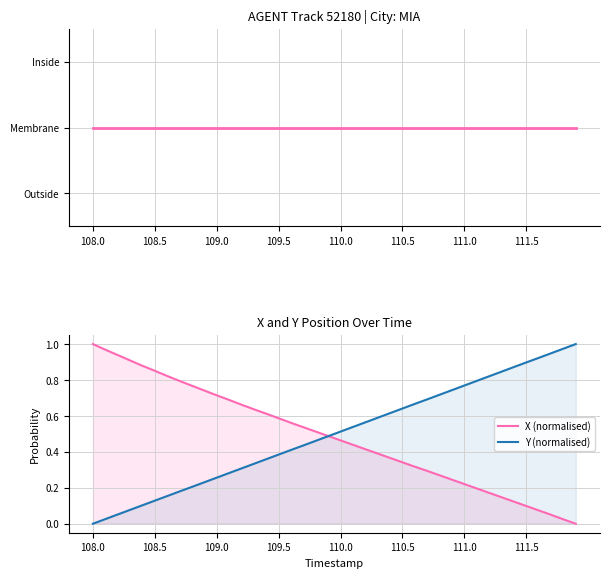

Which category has the highest value in the X position (Inside) series?

108.0